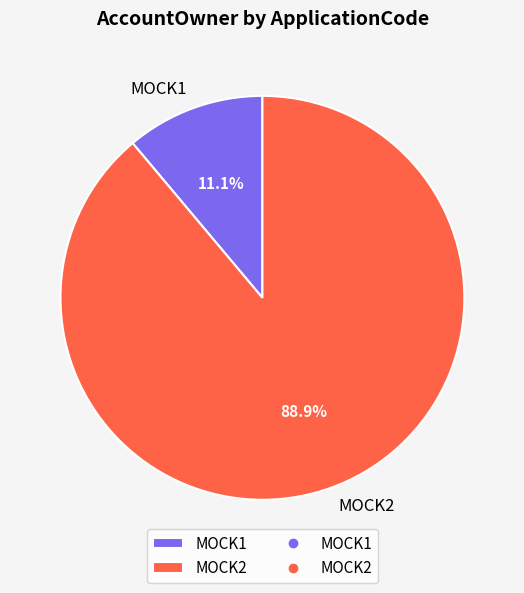

To the nearest percent, what percentage of the pie is MOCK2?

89%